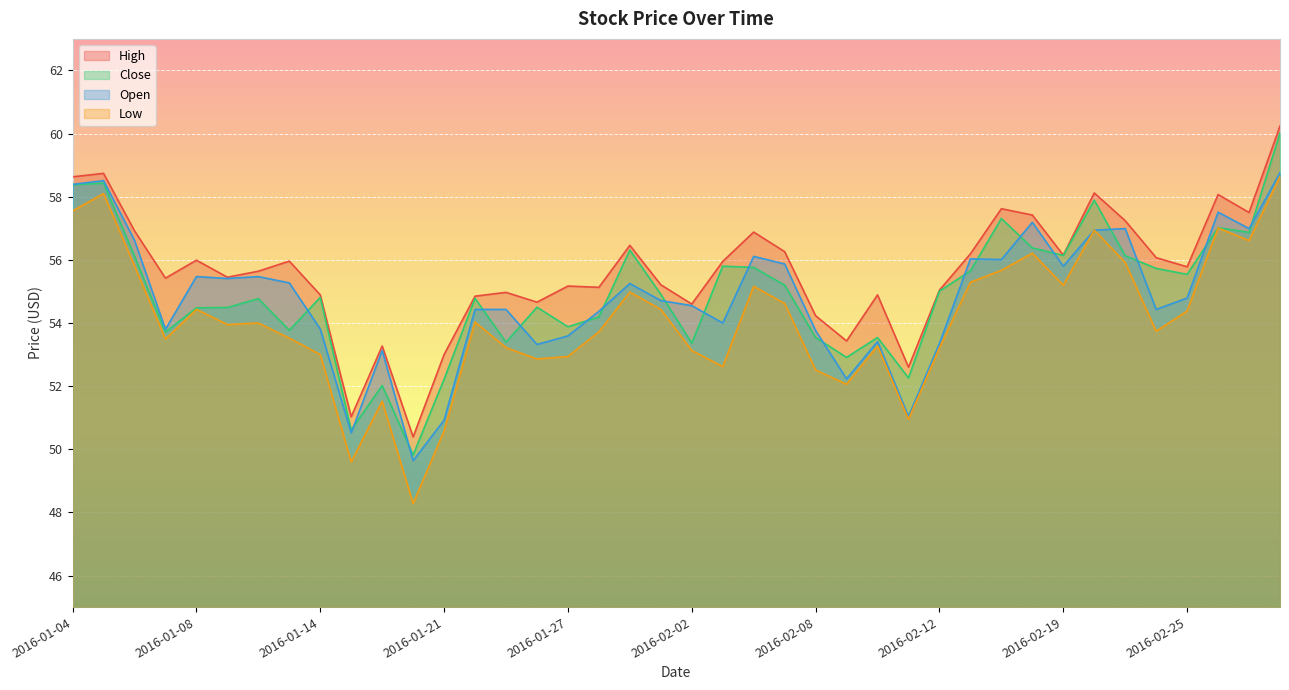

Reading left to right, transcribe all the data shown in this chart.

High: 58.6	58.7	56.9	55.4	56.0	55.5	55.6	56.0	54.9	51.0	53.3	50.4	53.0	54.9	55.0	54.7	55.2	55.1	56.5	55.2	54.6	56.0	56.9	56.3	54.2	53.4	54.9	52.6	55.0	56.2	57.6	57.4	56.1	58.1	57.2	56.1	55.8	58.1	57.5	60.2
Close: 58.4	58.4	56.1	53.7	54.5	54.5	54.8	53.8	54.8	50.6	52.0	49.8	52.2	54.8	53.4	54.5	53.9	54.2	56.3	54.9	53.4	55.8	55.8	55.2	53.5	52.9	53.5	52.3	55.0	55.6	57.3	56.4	56.1	57.9	56.1	55.7	55.5	57.0	56.9	60.0
Open: 58.4	58.5	56.6	53.8	55.5	55.4	55.5	55.3	53.8	50.5	53.1	49.6	50.9	54.4	54.4	53.3	53.6	54.4	55.2	54.7	54.5	54.0	56.1	55.9	53.8	52.2	53.4	51.0	53.4	56.0	56.0	57.2	55.8	56.9	57.0	54.4	54.8	57.5	57.0	58.8
Low: 57.5	58.1	55.8	53.5	54.4	54.0	54.0	53.5	53.0	49.6	51.5	48.3	50.6	54.0	53.2	52.9	52.9	53.7	55.0	54.4	53.1	52.6	55.2	54.6	52.5	52.1	53.3	51.0	53.2	55.3	55.7	56.2	55.2	56.9	55.9	53.7	54.4	57.0	56.6	58.6